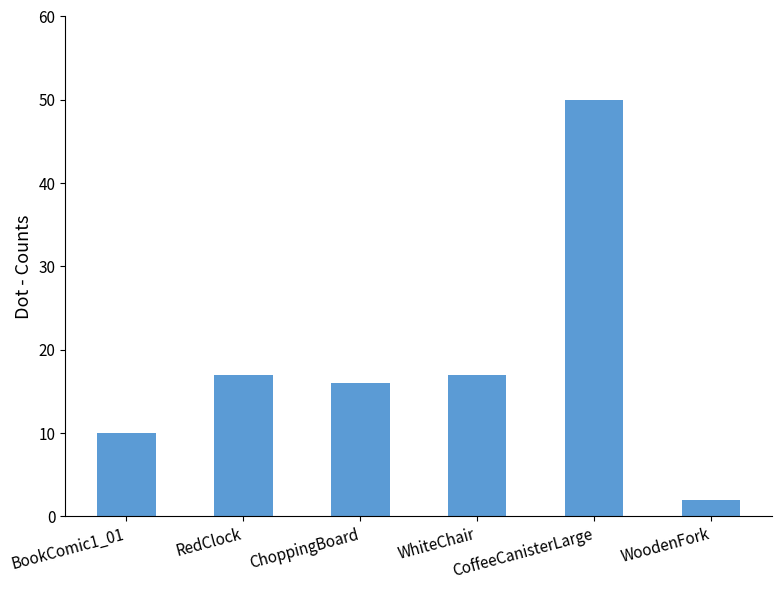

What is the change in value from RedClock to WoodenFork?

-15